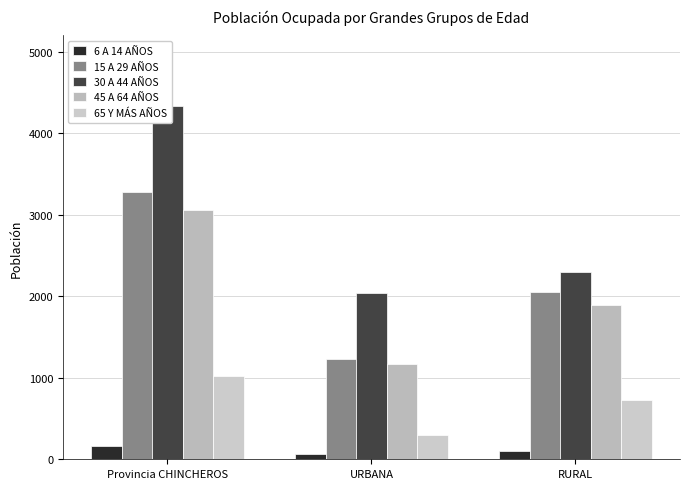

Where is 45 A 64 AÑOS nearest to the value 2114?

RURAL